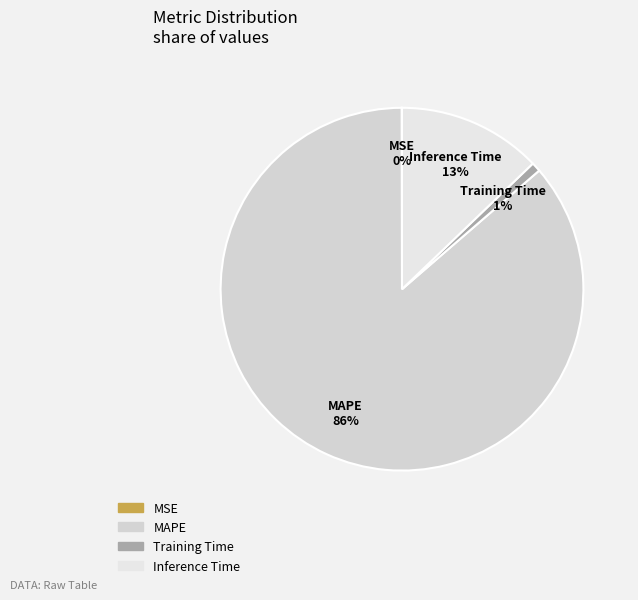

Combined, do Training Time and MAPE account for over 50%?

Yes